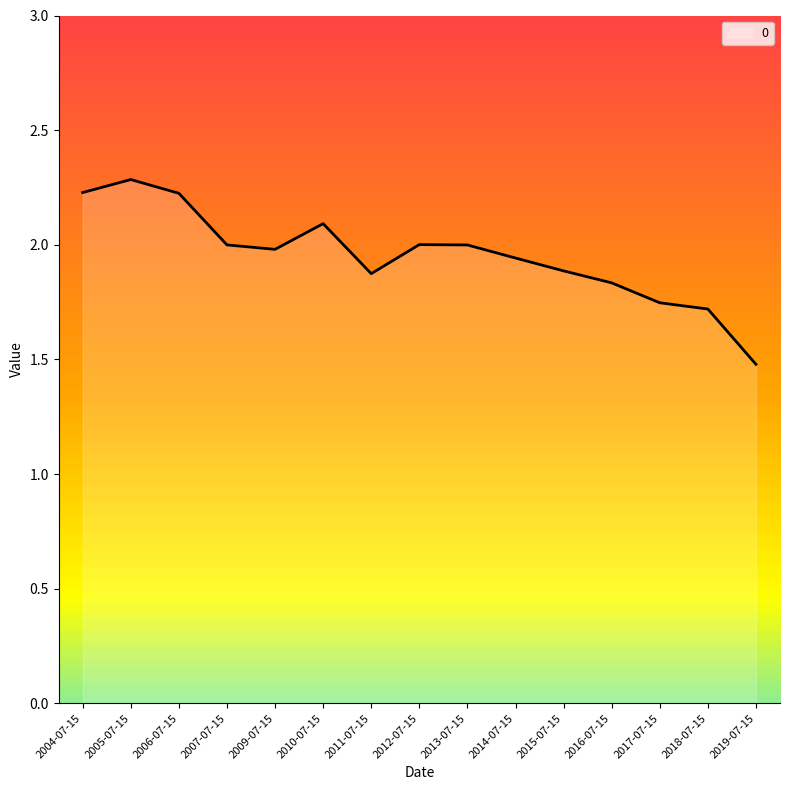

What is the ratio of the value at 2004-07-15 to the value at 2018-07-15?

1.3